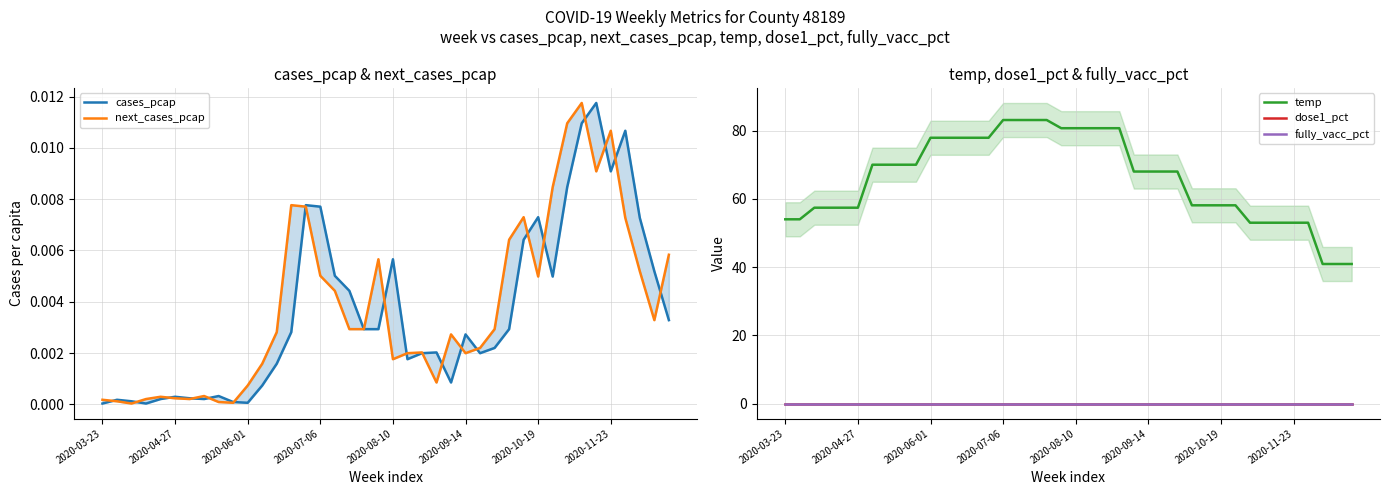

At 2020-11-23, list the series in order from largest to smallest.

temp, next_cases_pcap, cases_pcap, dose1_pct, fully_vacc_pct